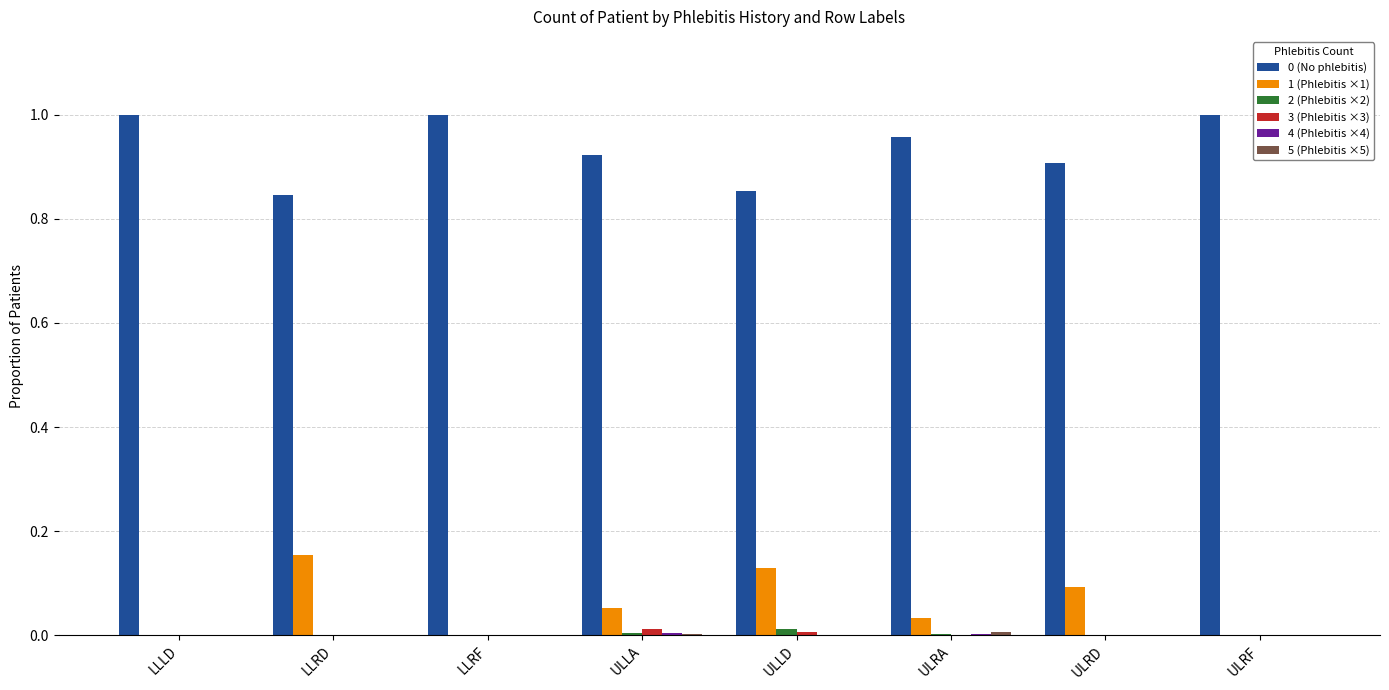

Is it true that 1 (Phlebitis ×1) equals 0.1 at LLLD?

False